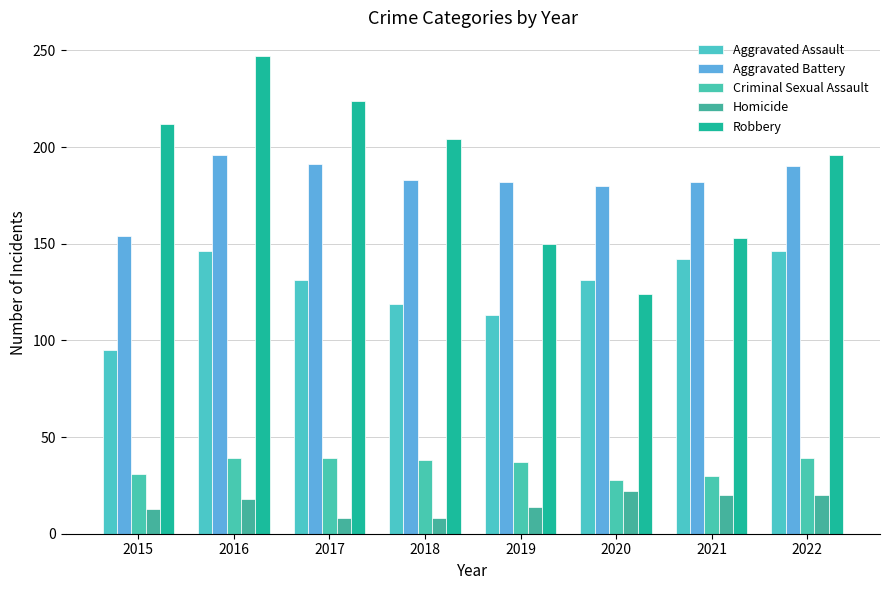

At which category is the sum across all series the highest?

2016